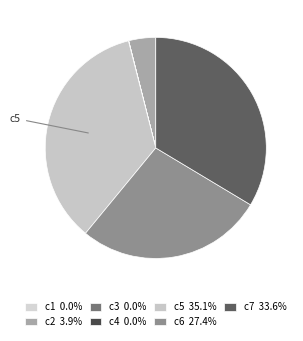

Is it true that c4 is 15% of the pie?

False